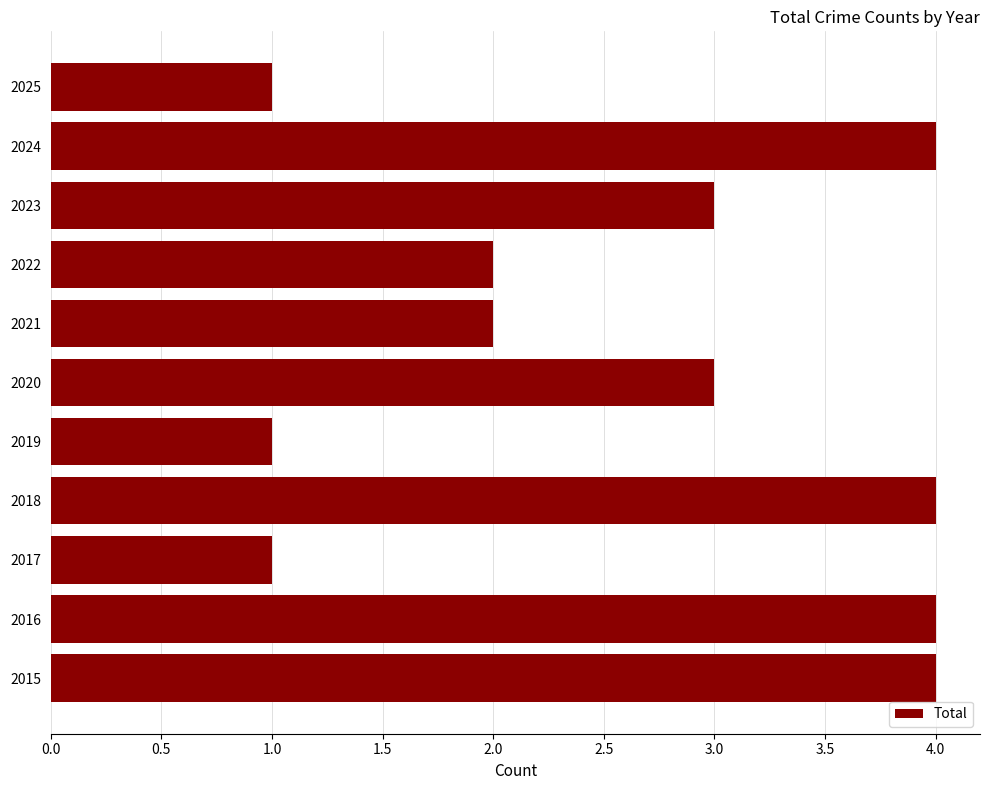

What is the sum of all values?

29